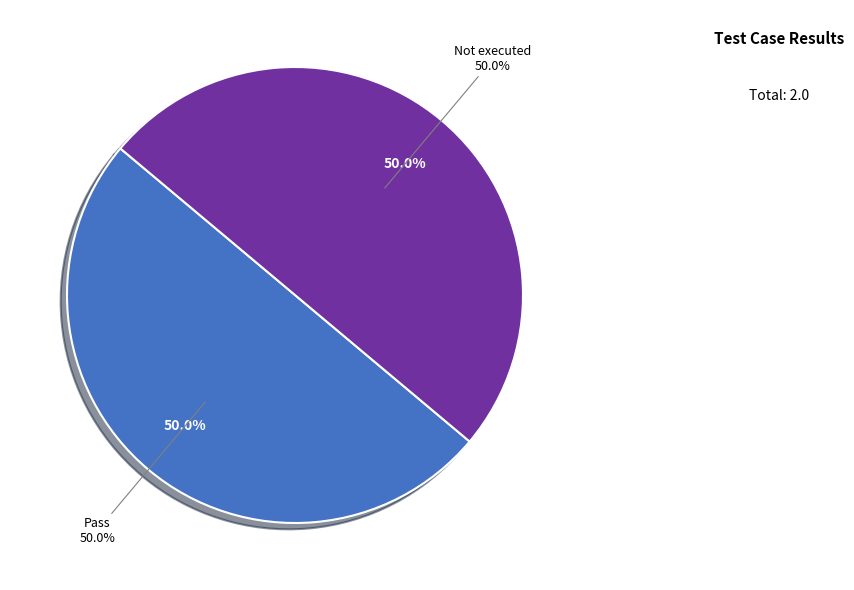

True or false: Suspended accounts for 0% of the total.

True